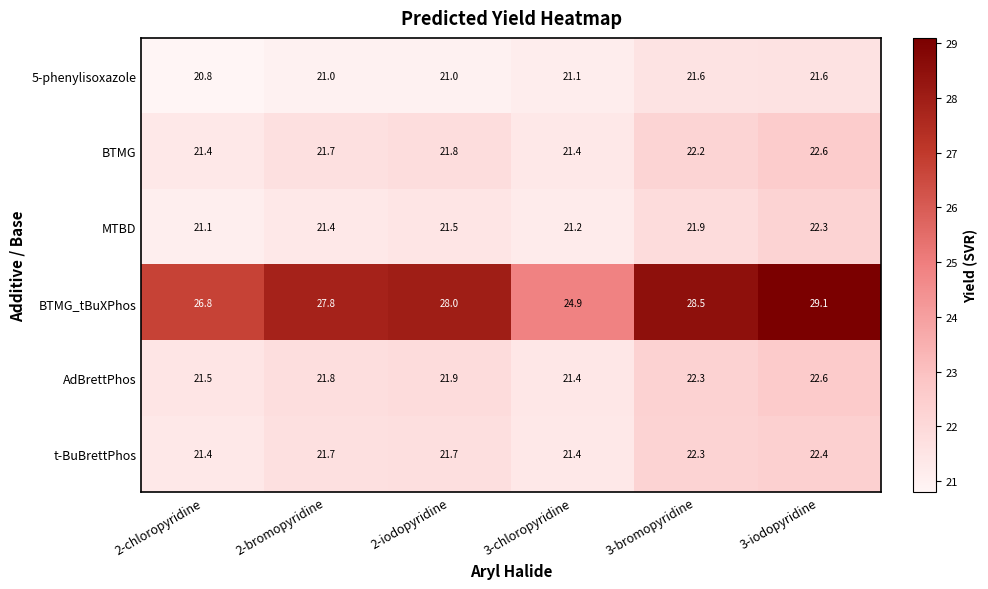

Count the t-BuBrettPhos values in the range 21 to 22.

4